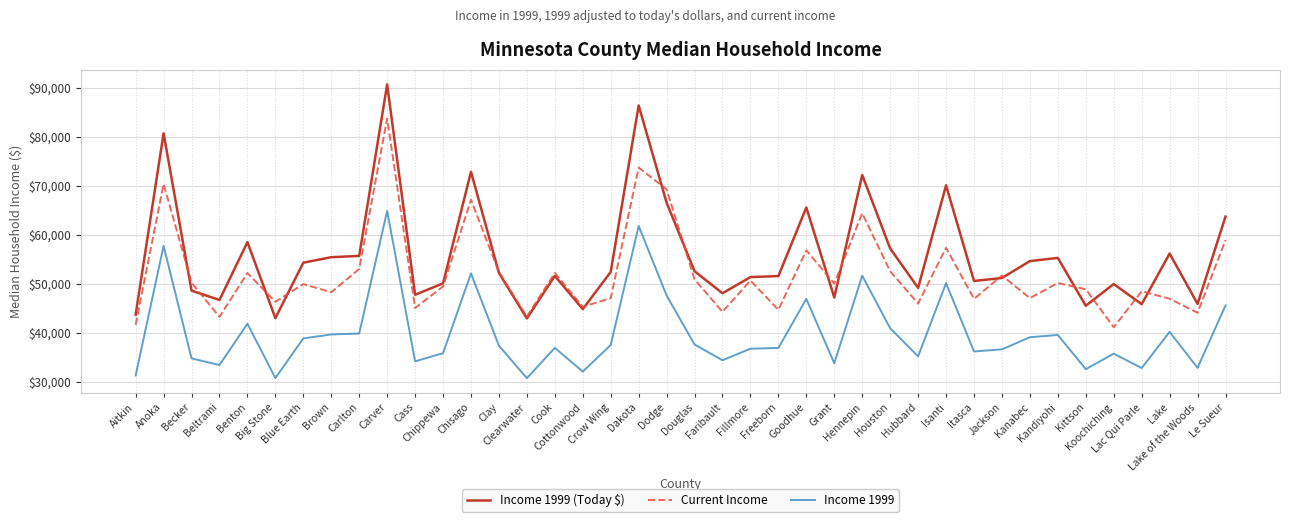

Which series has the widest spread of values?

Income 1999 (Today $)